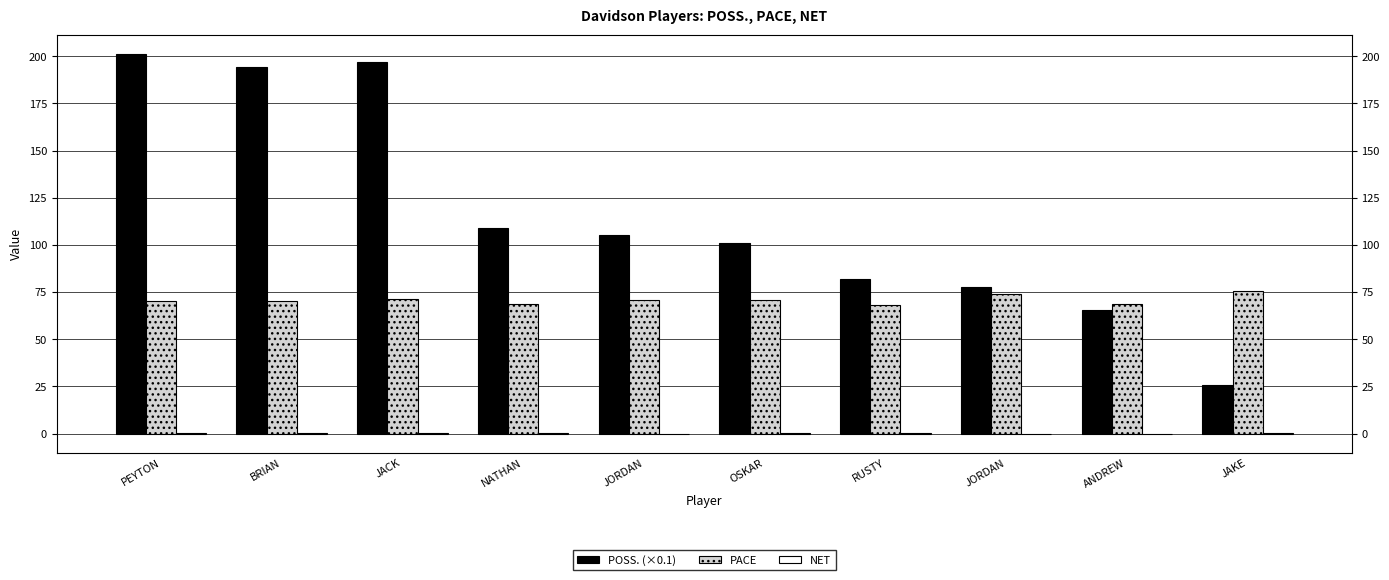

What is the approximate value of POSS. (×0.1) at JAKE?

25.5